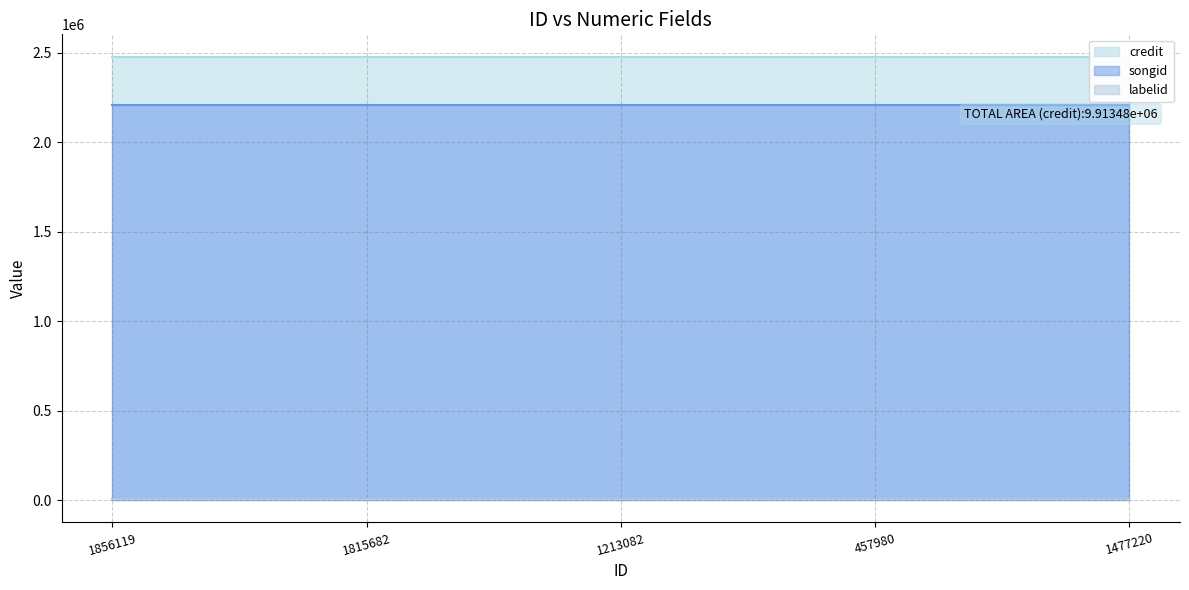

Reading left to right, list all the values displayed in this chart.

credit: 2478370	2478370	2478370	2478370	2478370
songid: 2210039	2210039	2210039	2210039	2210039
labelid: 7104	7104	7104	7104	7104